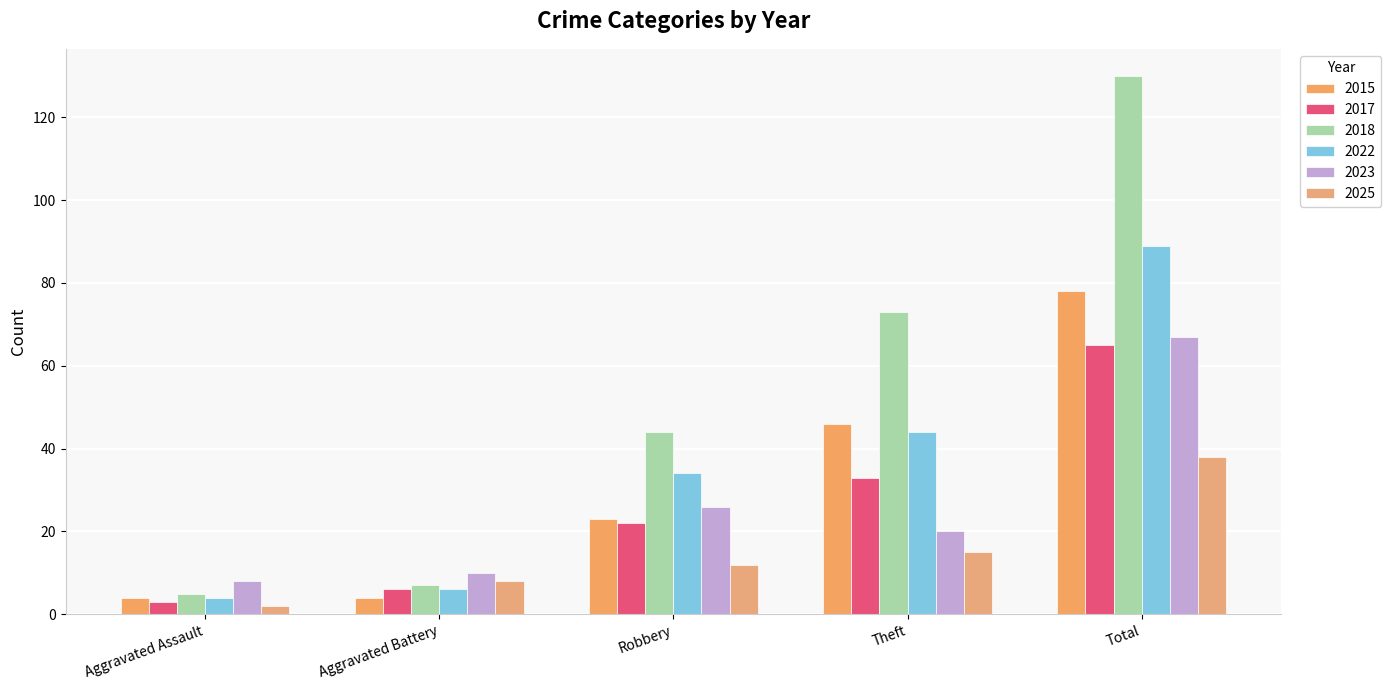

At which label does 2018 reach its peak?

Total